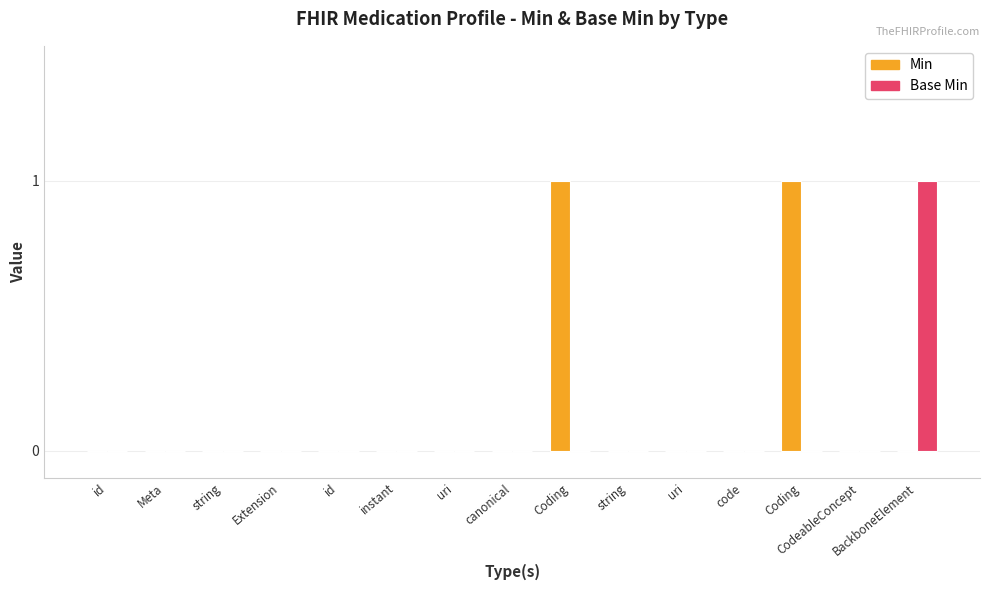

Which label corresponds to the largest value in the chart?

Coding